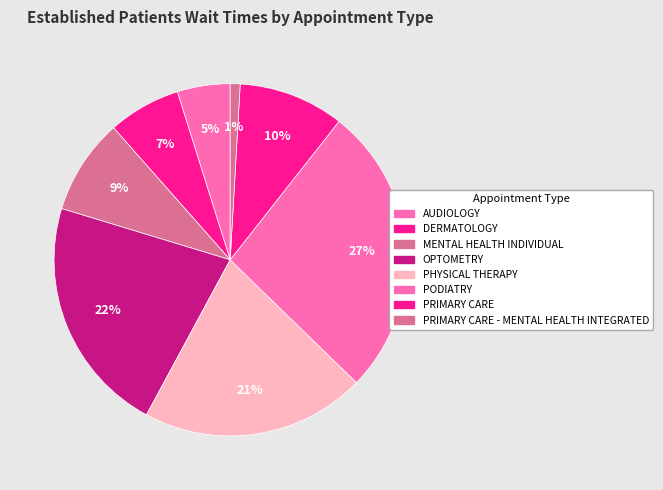

Rank the categories by value from lowest to highest.

PRIMARY CARE - MENTAL HEALTH INTEGRATED, AUDIOLOGY, DERMATOLOGY, MENTAL HEALTH INDIVIDUAL, PRIMARY CARE, PHYSICAL THERAPY, OPTOMETRY, PODIATRY